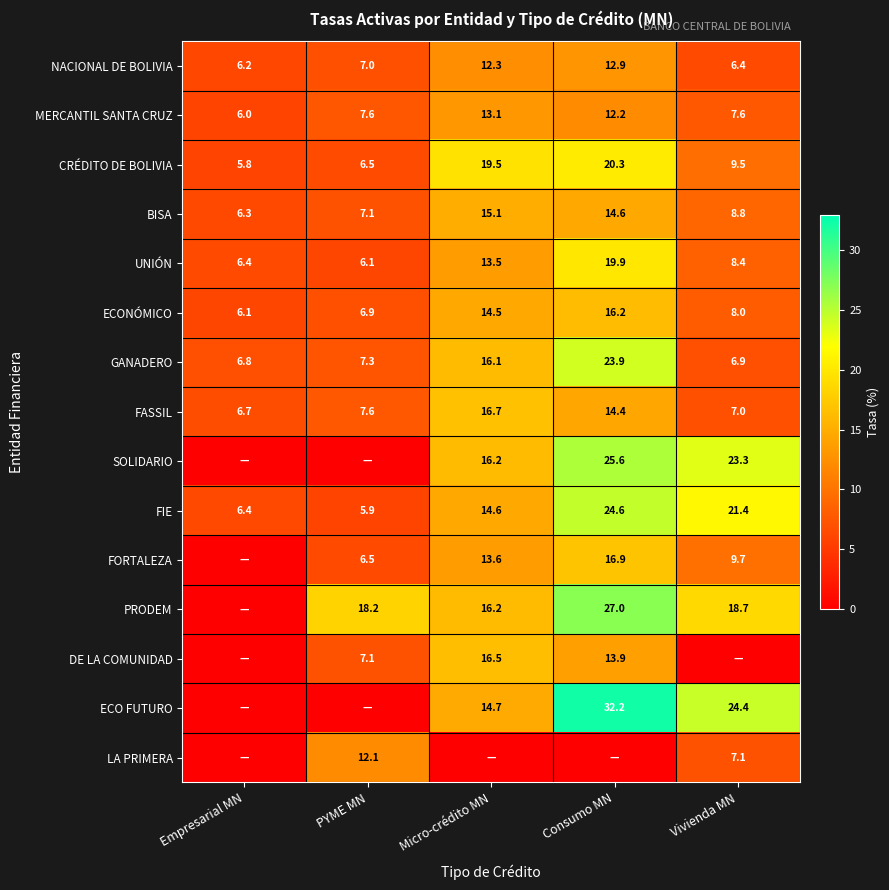

At which category is the sum across all series the highest?

Consumo MN